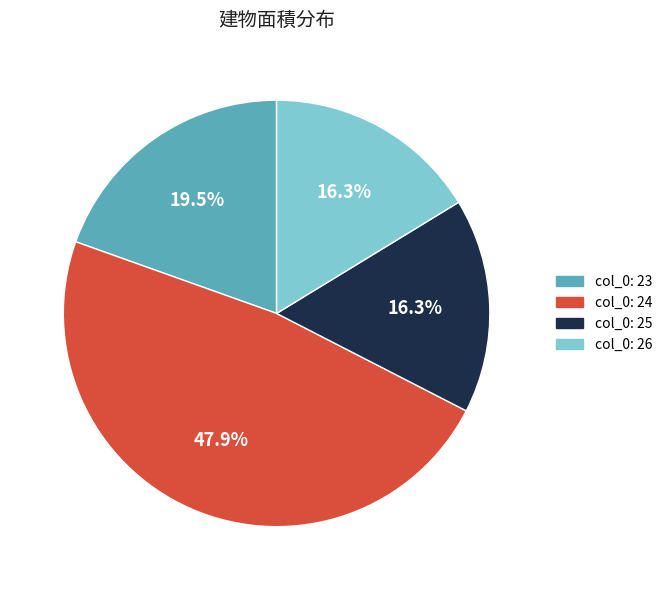

Count the number of slices in the pie.

4